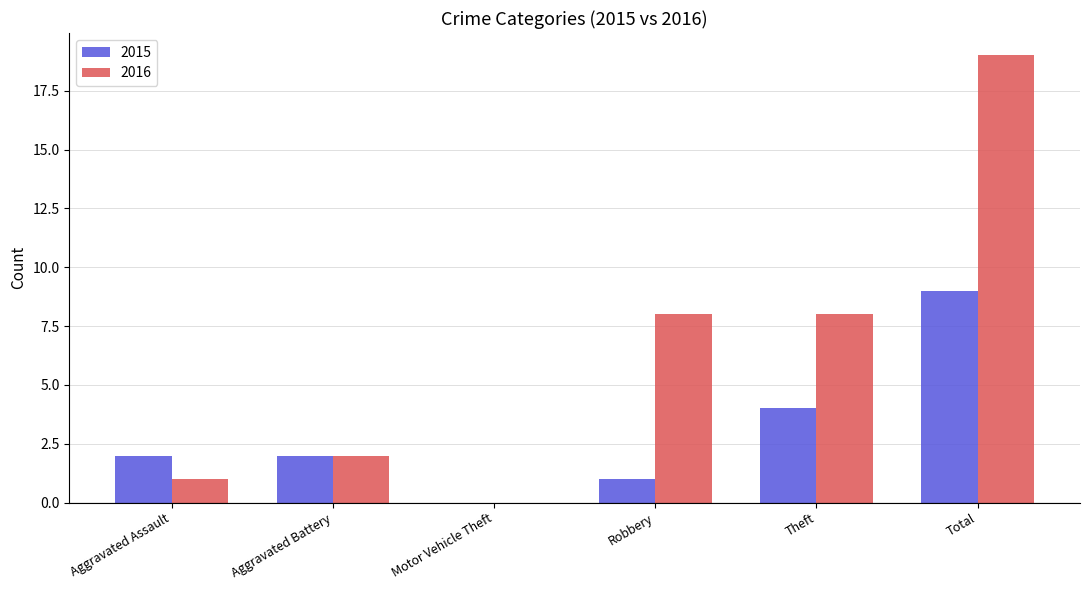

Read the 2015 value at Total.

9